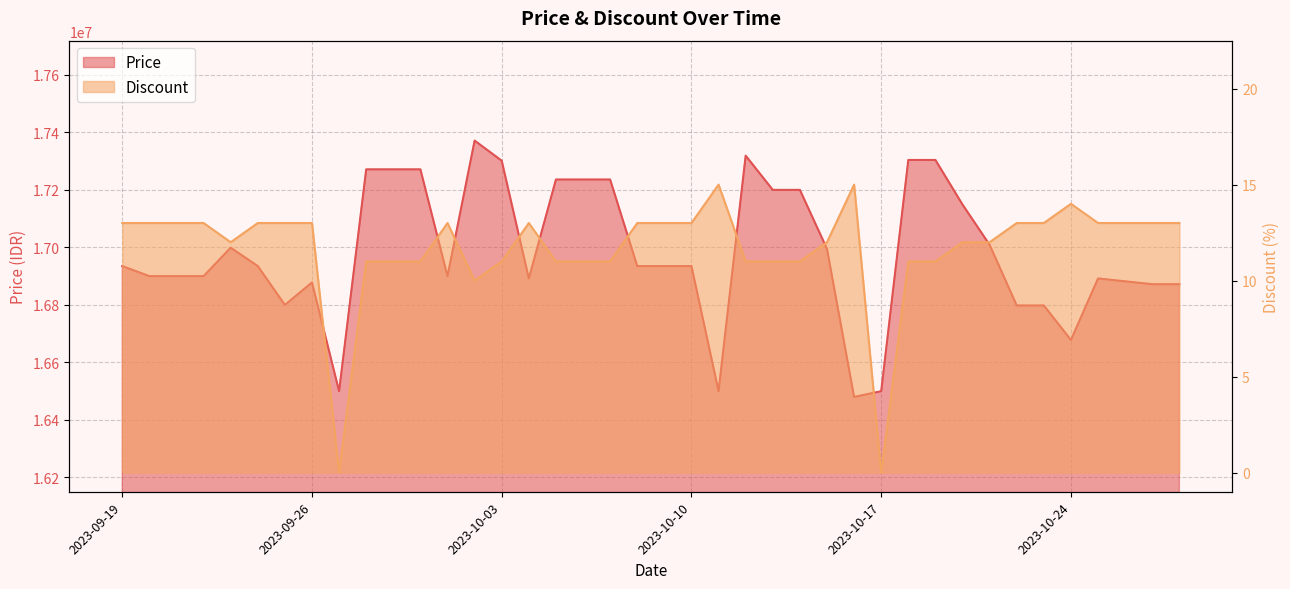

How many values in the Price series are below 16935000?

18